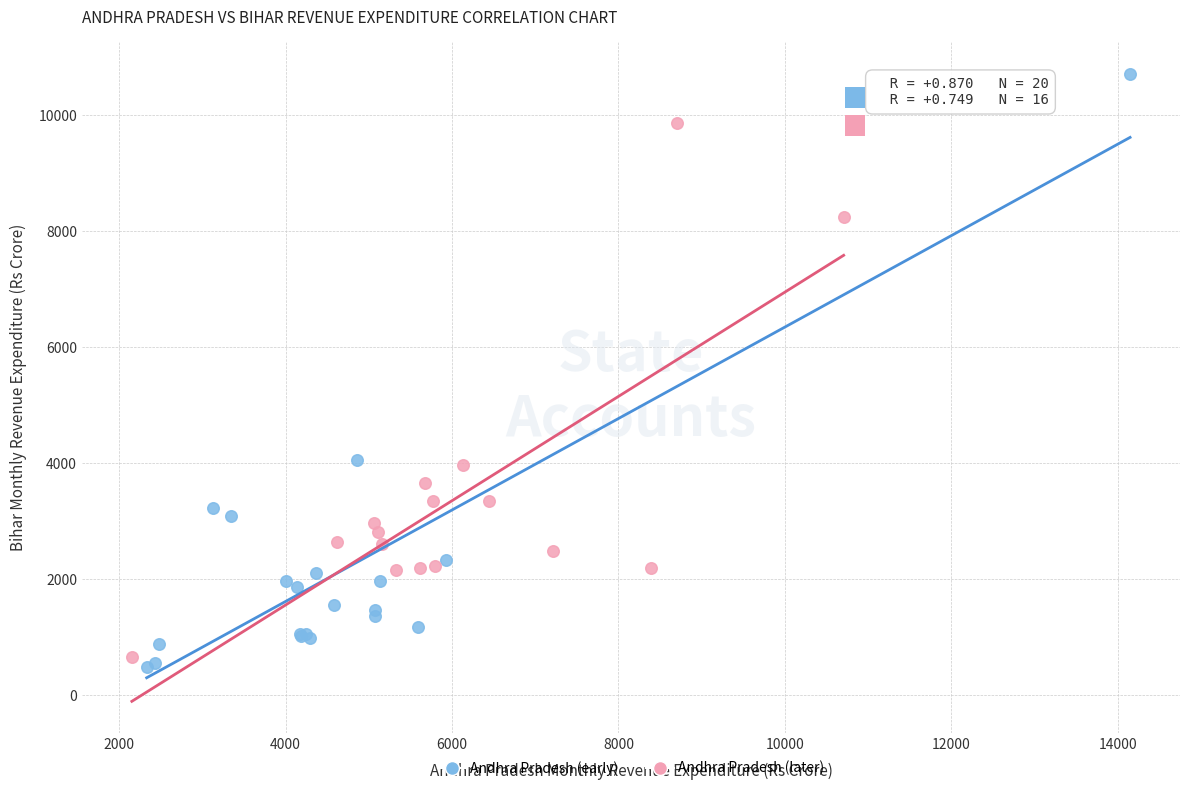

Which series contains the highest Y value?

Andhra Pradesh (early)